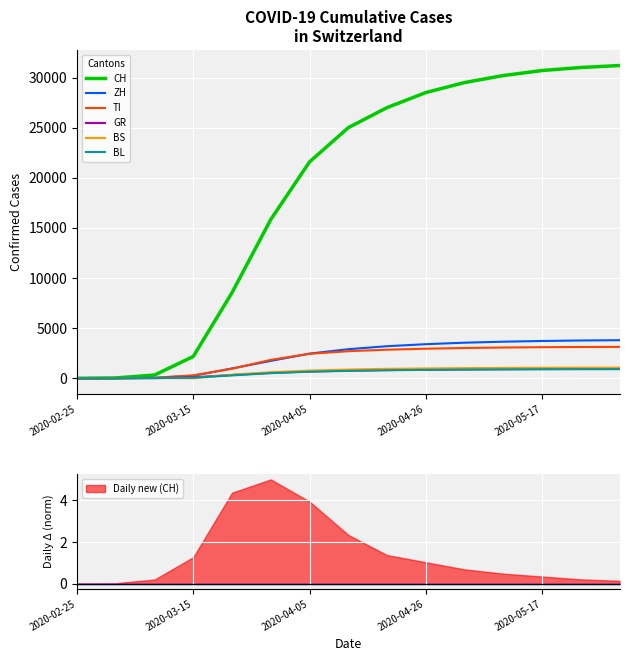

Which series changed the most between 2020-03-15 and 2020-05-17?

CH